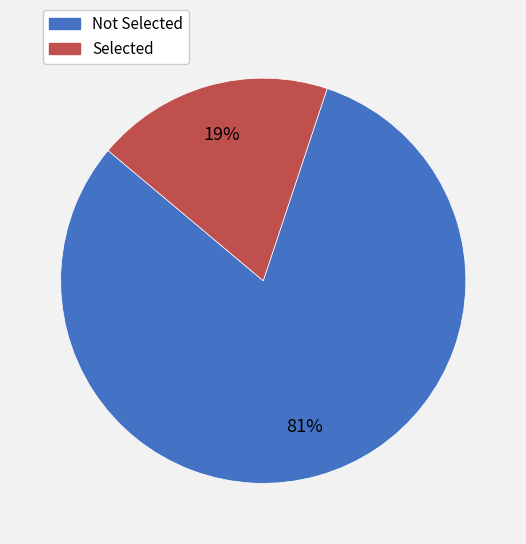

Count the number of slices in the pie.

2